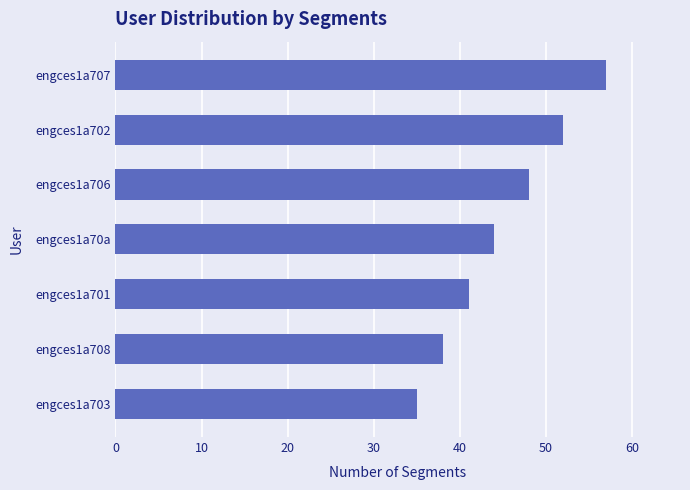

What is the change in value from engces1a70a to engces1a703?

-9